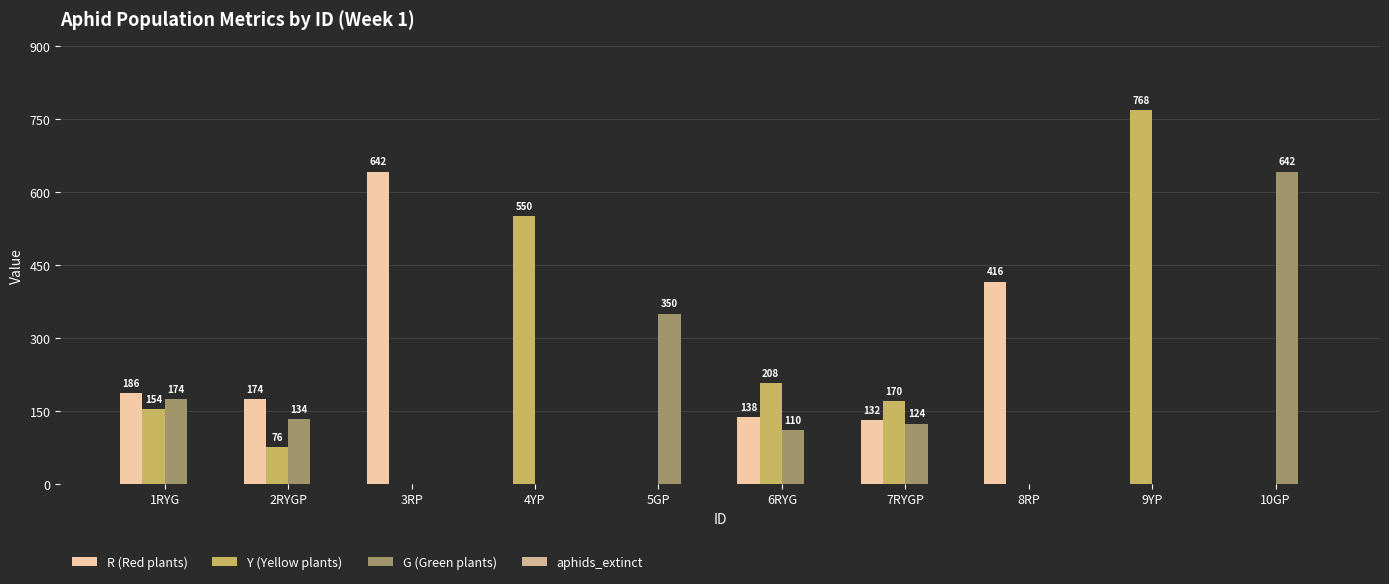

At which category is the sum across all series the highest?

9YP